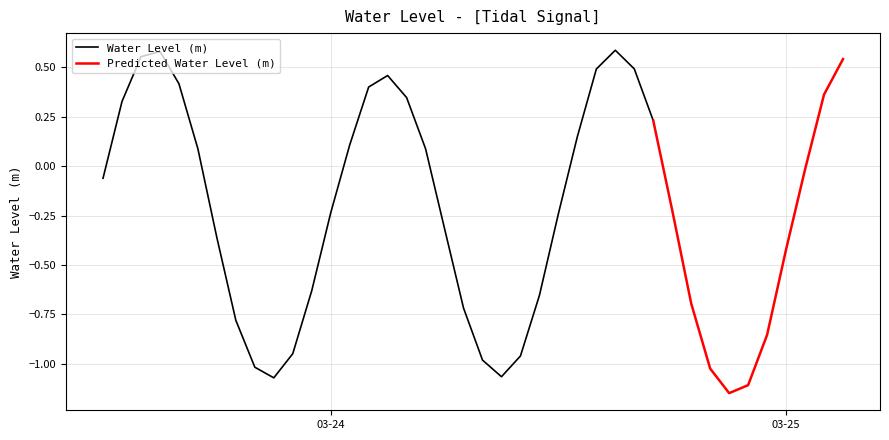

Is this an area chart (filled region under the line)?

No